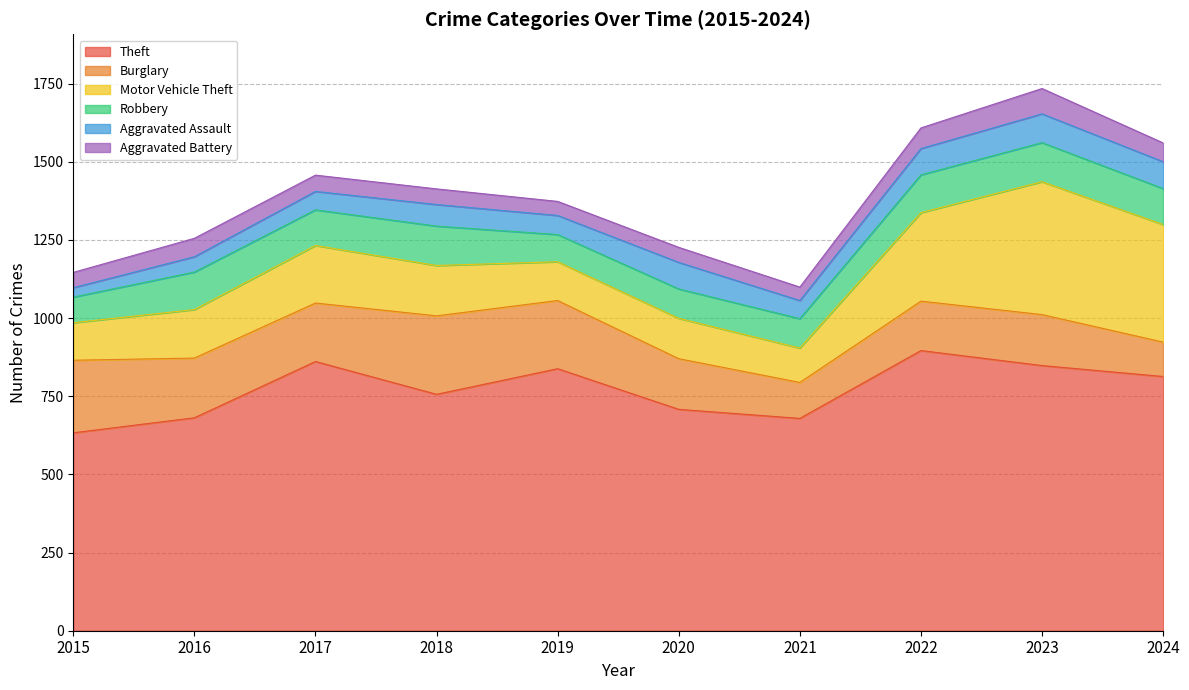

In Aggravated Battery, how many points are lower than both neighbors (excluding endpoints)?

2